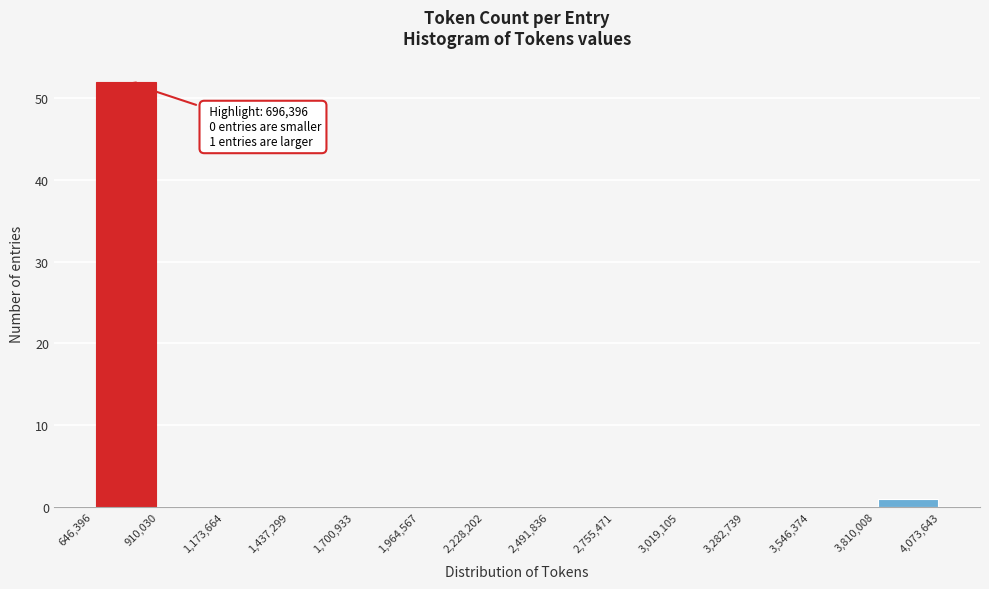

Over which range of the x-axis is the bar tallest?

646,396 to 910,030